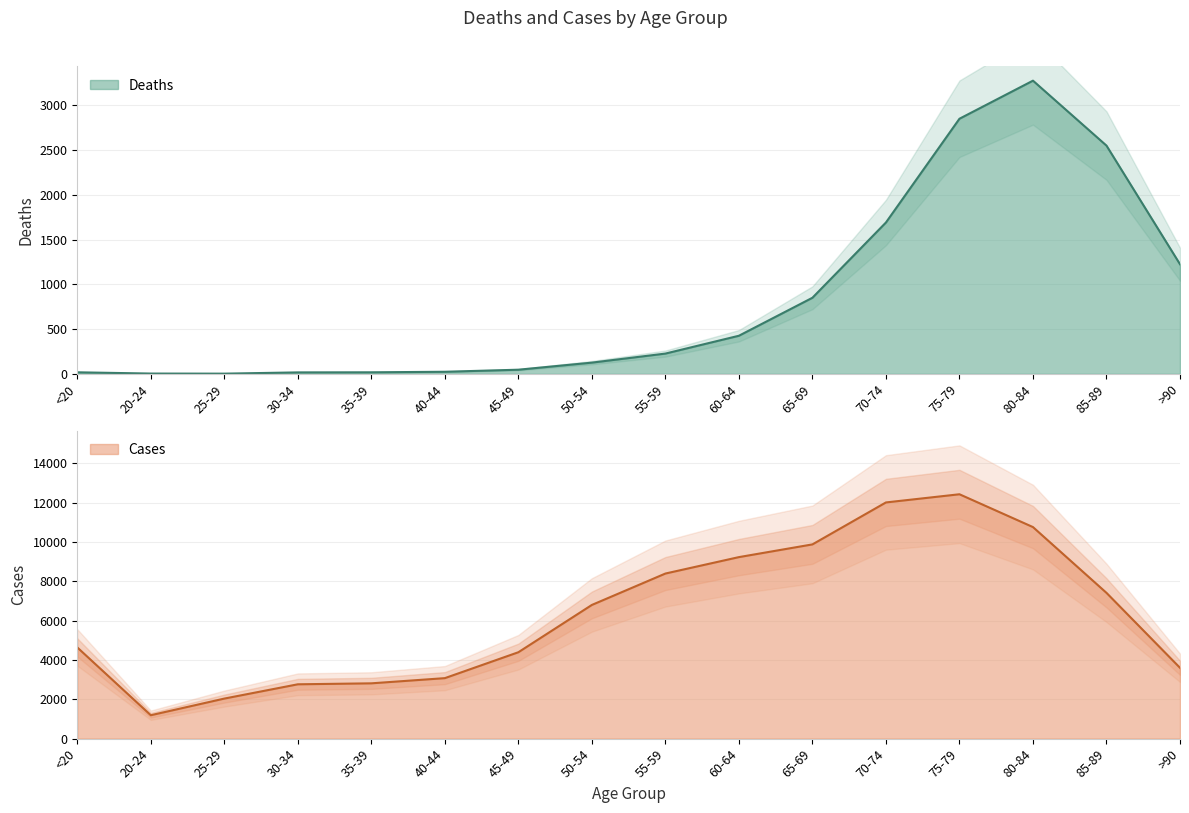

List the series in order of their overall mean, lowest first.

Deaths, Cases